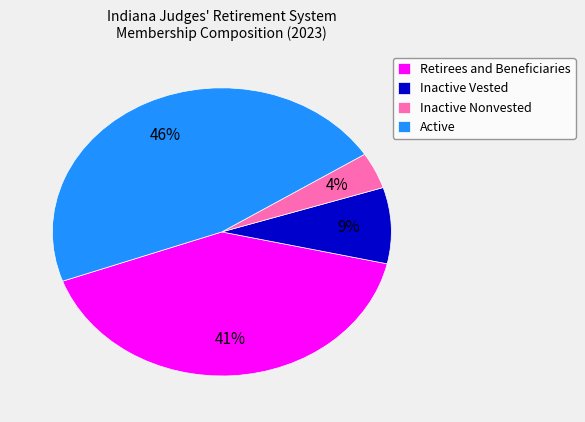

Is the sum of Inactive Vested and Inactive Nonvested greater than half?

No